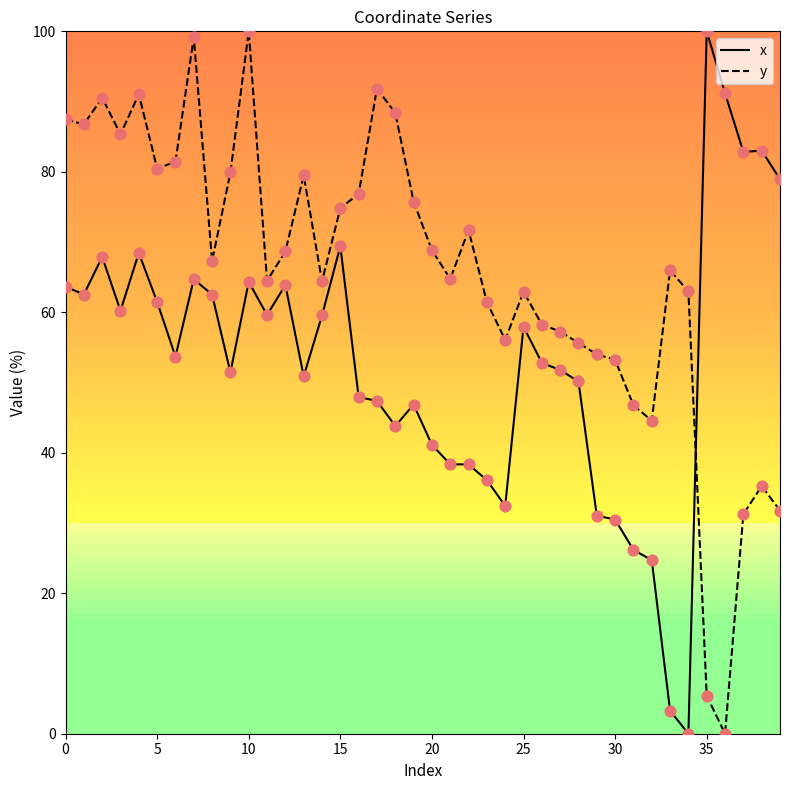

What is the greatest value displayed?

100.0